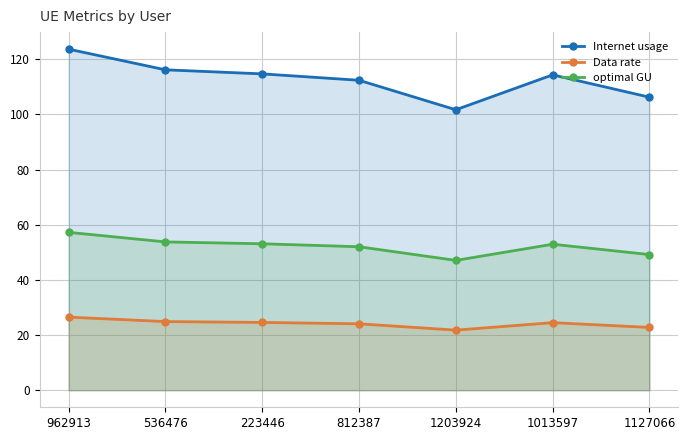

What is the total value across all series at 1203924?

170.6